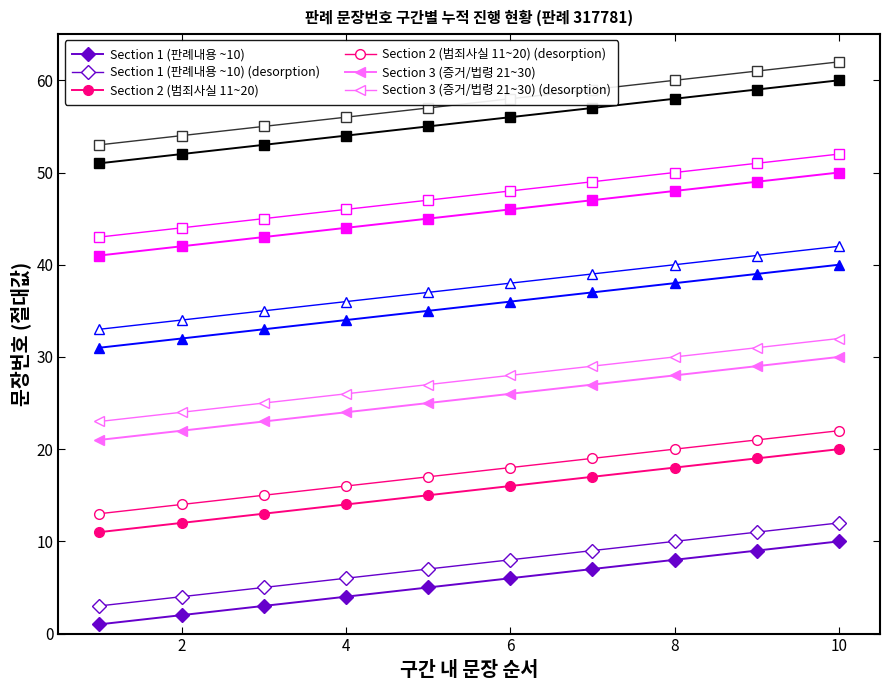

How many lines are shown in the chart?

12